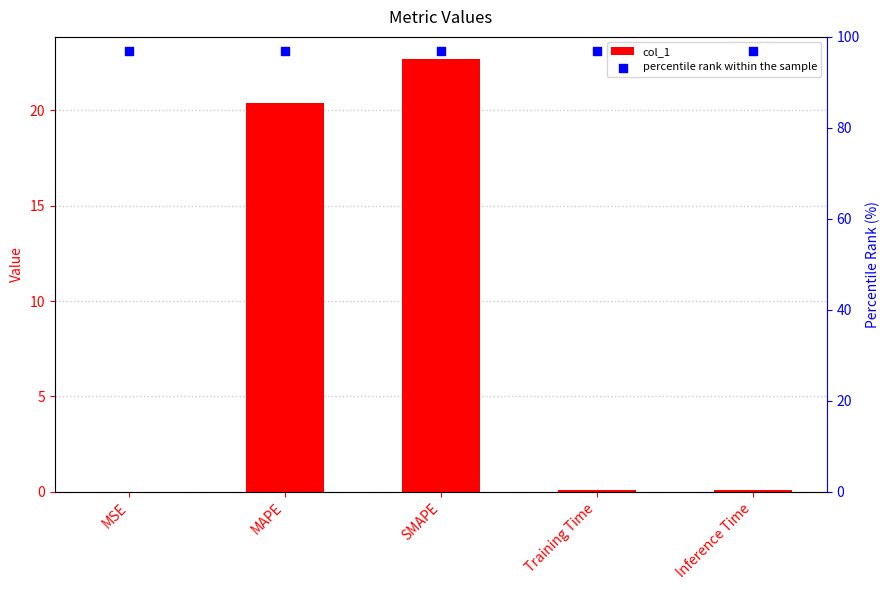

Is the value of percentile rank within the sample at MSE greater than the value of col_1 at Training Time?

Yes